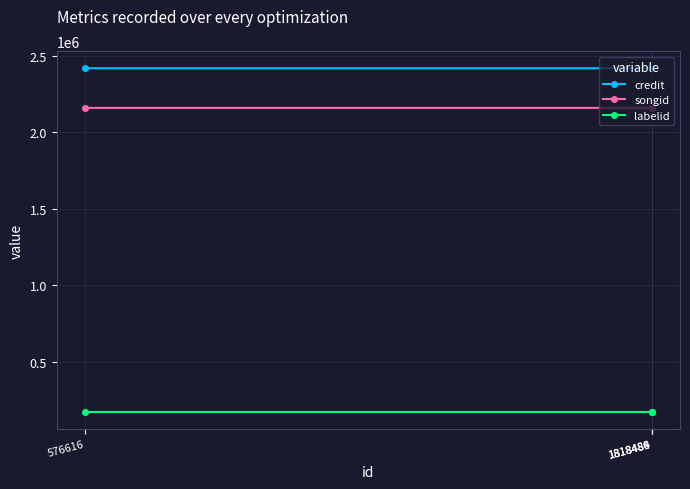

Which category has the highest value in the songid series?

576616